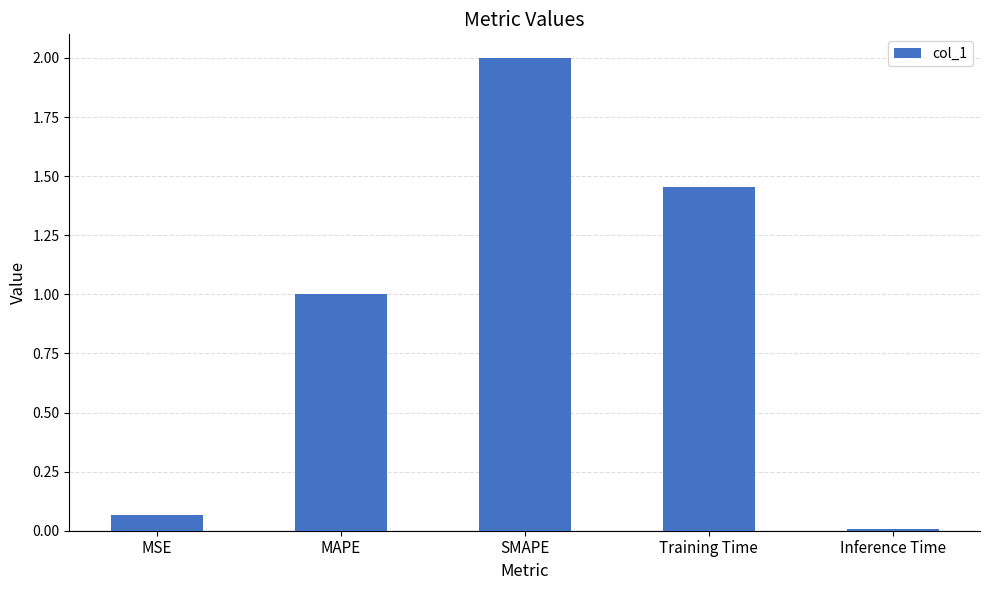

What is the sum of the values at MAPE and Inference Time?

1.0